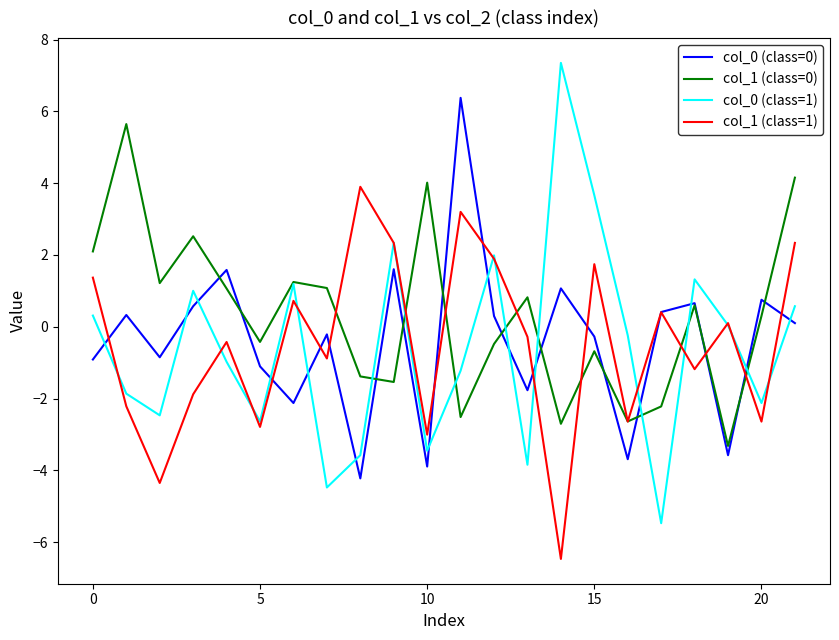

What is the minimum value for col_0 (class=0)?

-4.2